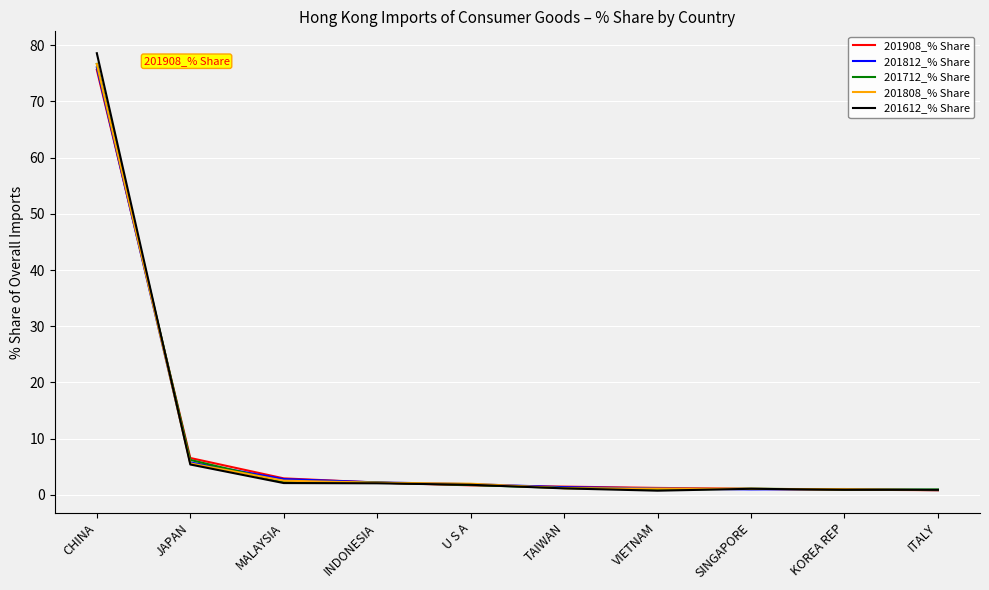

At which label does 201808_% Share reach its peak?

CHINA